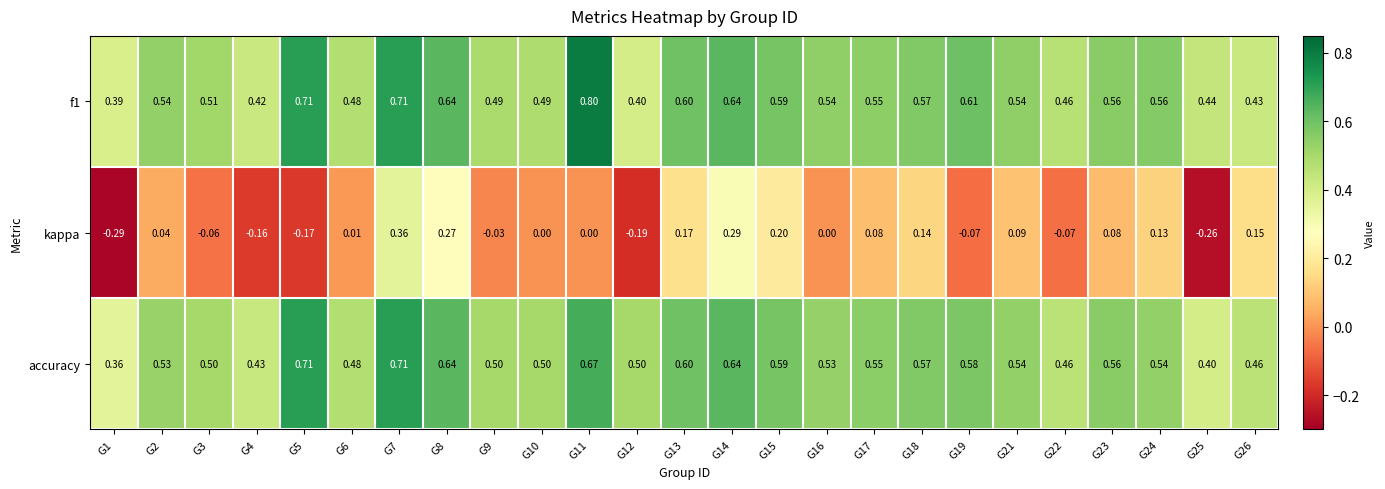

Which series has the widest spread of values?

kappa